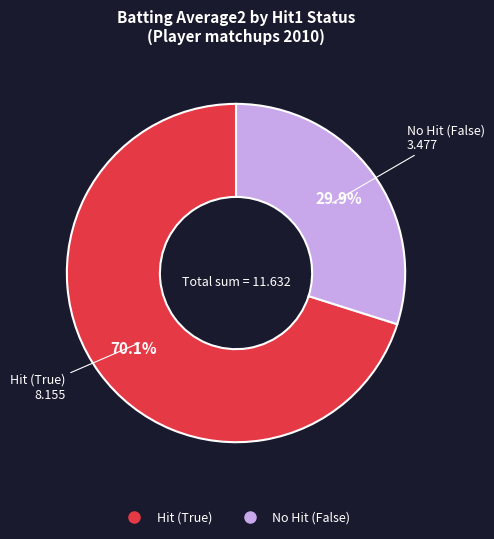

Is there a majority slice in this chart?

Yes